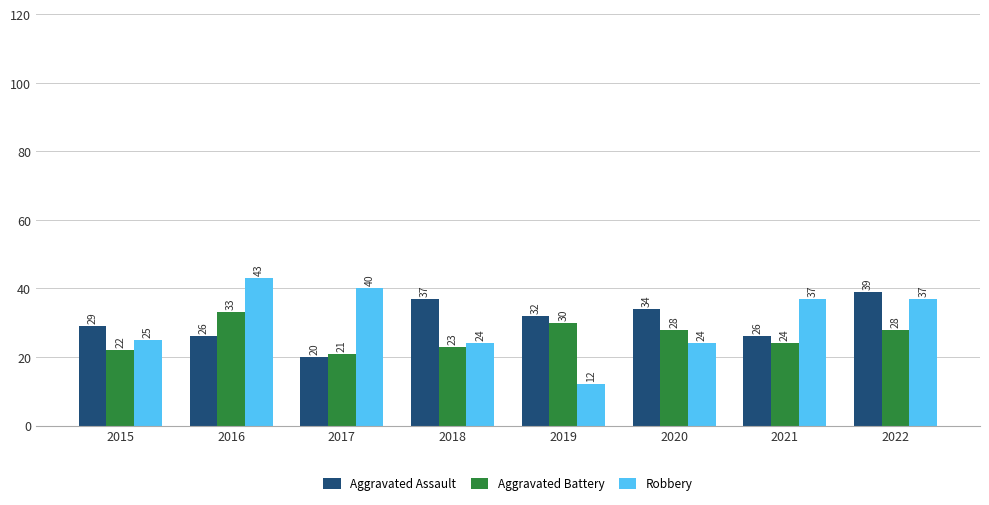

What are all the series names shown in the legend?

Aggravated Assault, Aggravated Battery, Robbery